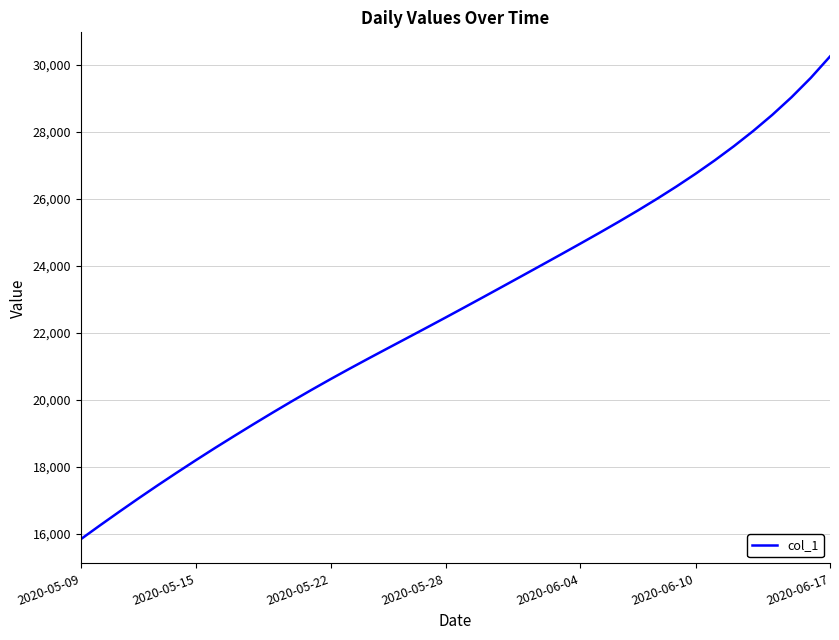

Does the chart display data point markers on the line(s)?

No